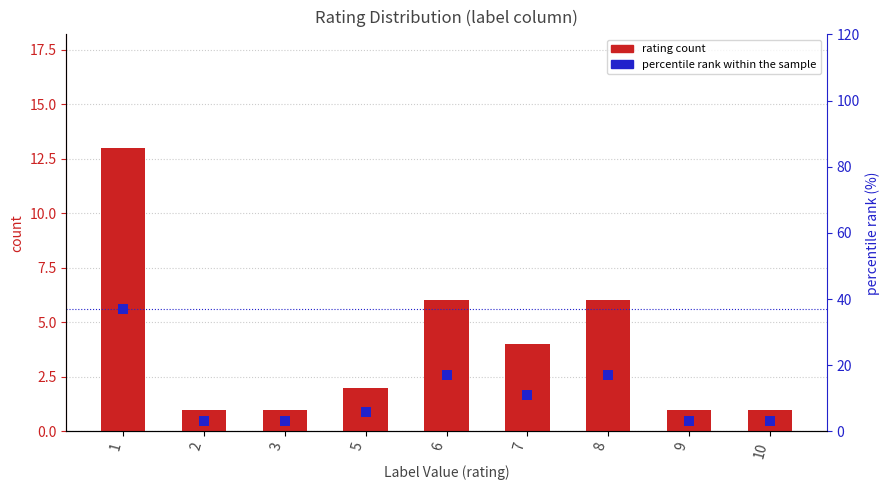

Which series contains the highest Y value?

percentile rank within the sample